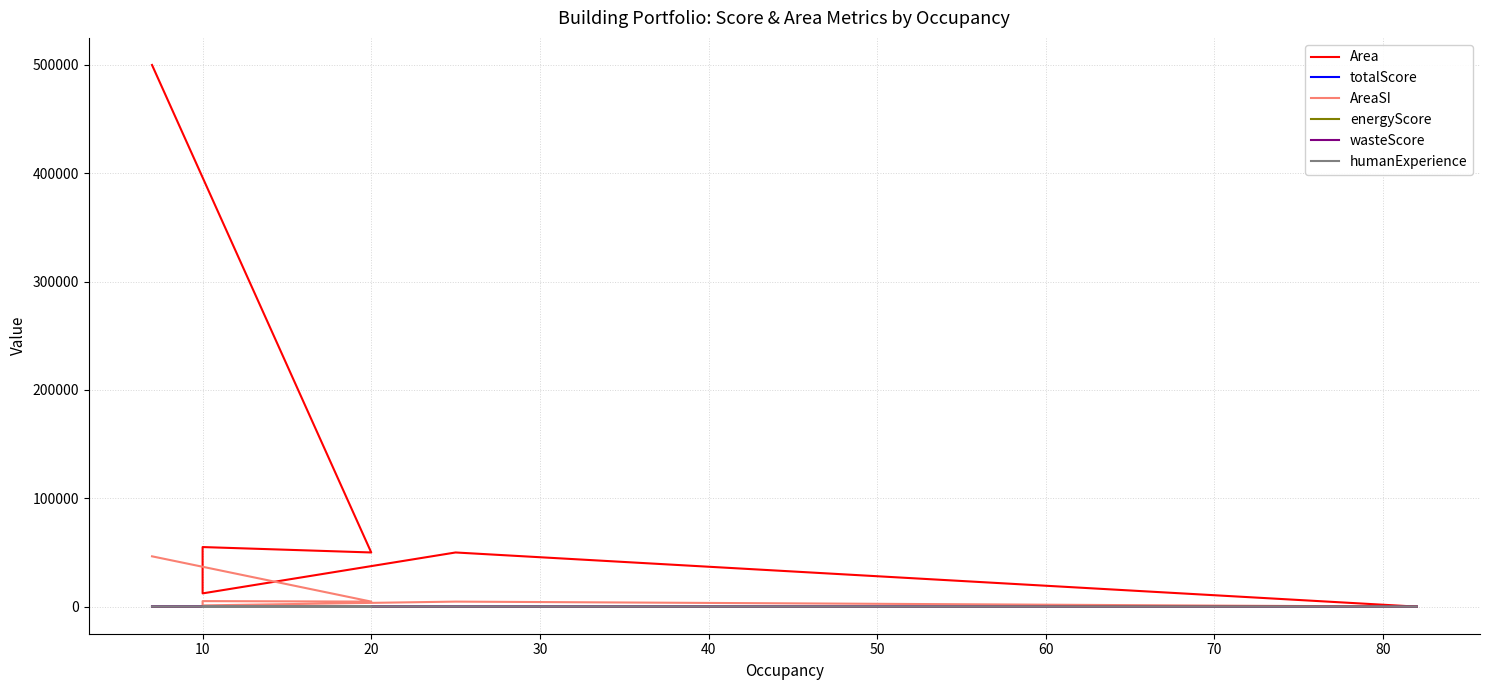

True or false: energyScore and AreaSI cross at least once.

False